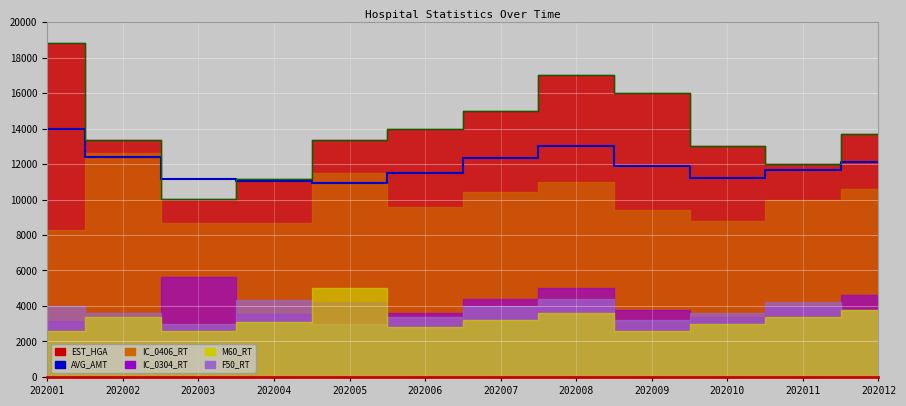

True or false: AVG_AMT has a value of 13980.5 at 202001.

True